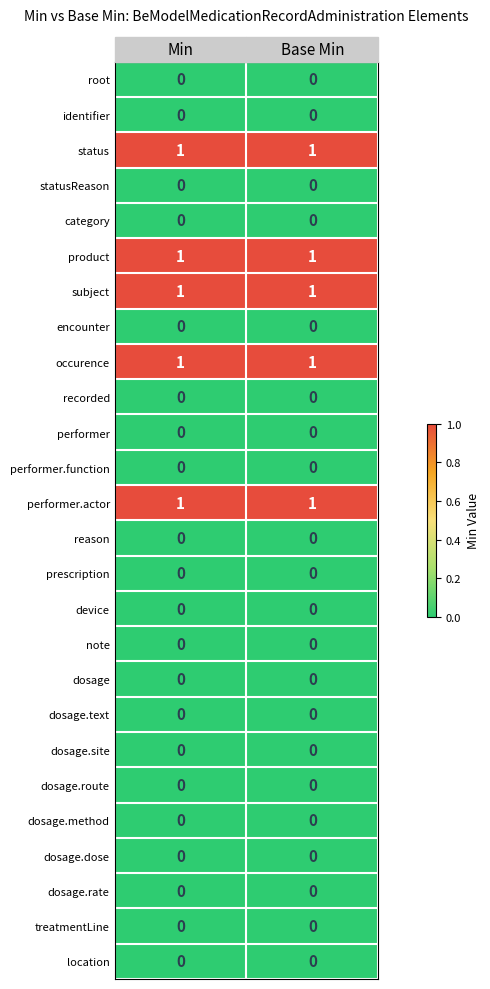

The status series shows 2 at Base Min. True or false?

False